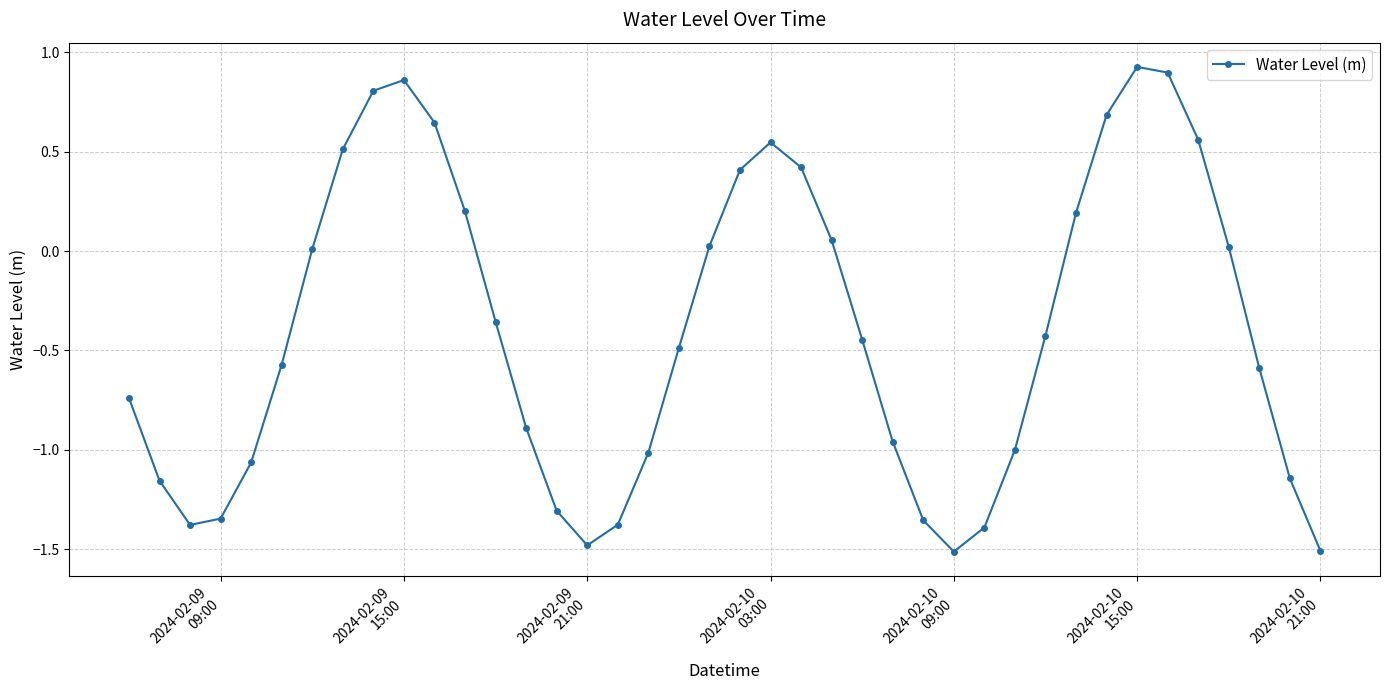

What is the difference between the maximum and second lowest values?

2.4